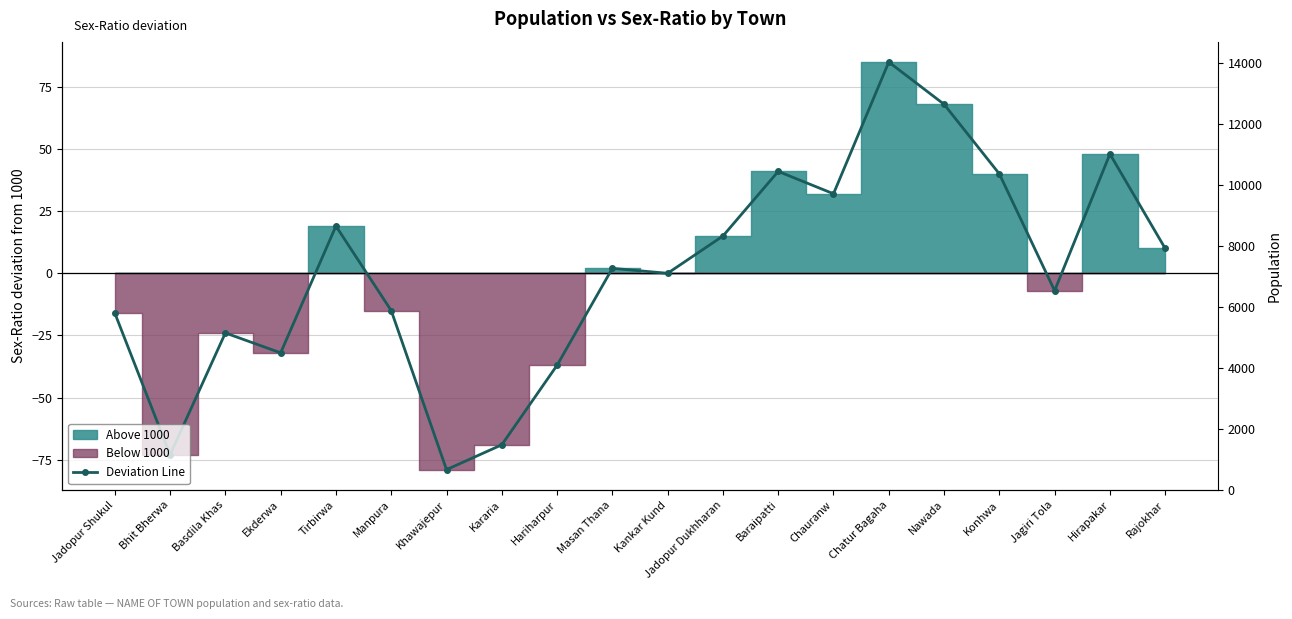

Rank the categories by value from lowest to highest.

Khawajepur, Bhit Bherwa, Kararia, Hariharpur, Ekderwa, Basdila Khas, Jadopur Shukul, Manpura, Jagiri Tola, Kankar Kund, Masan Thana, Rajokhar, Jadopur Dukhharan, Tirbirwa, Chauranw, Konhwa, Baraipatti, Hirapakar, Nawada, Chatur Bagaha